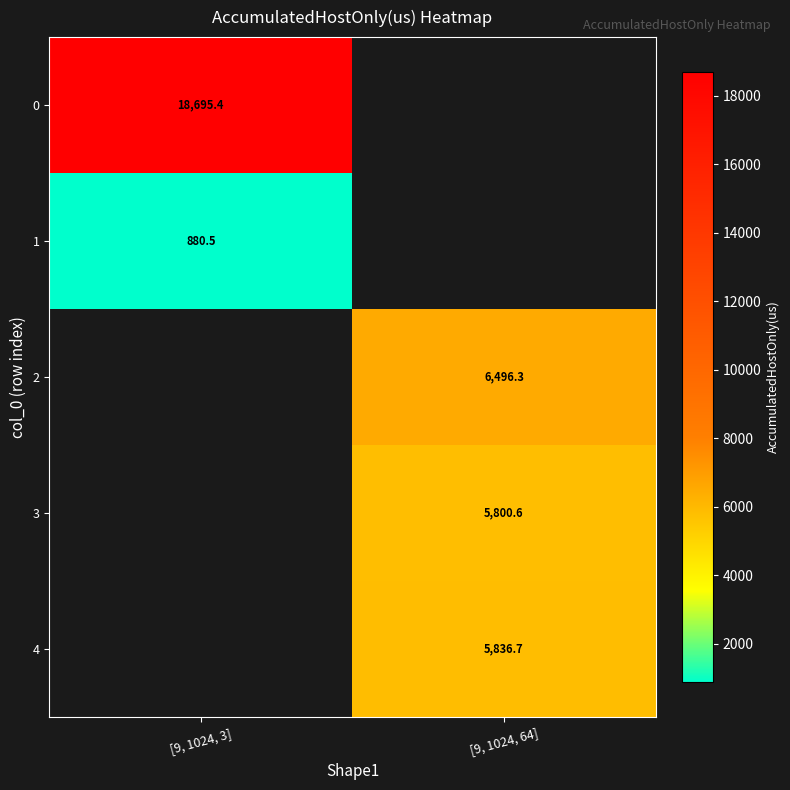

What is the greatest value displayed?

18695.4